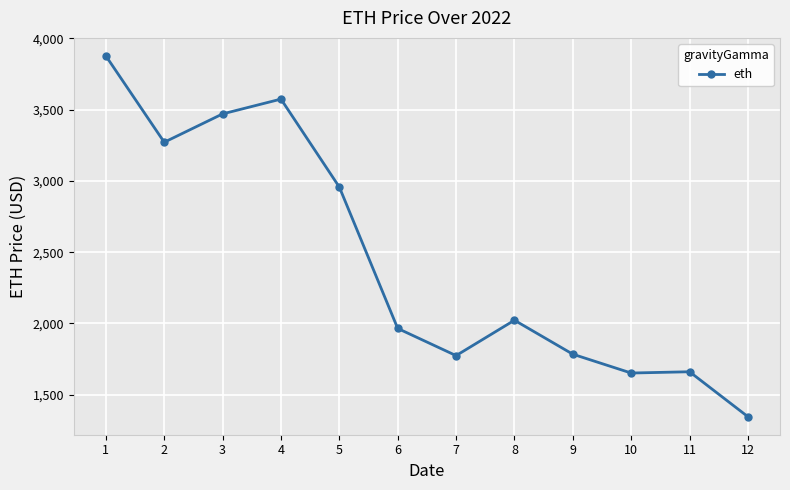

What is the average value?

2446.3